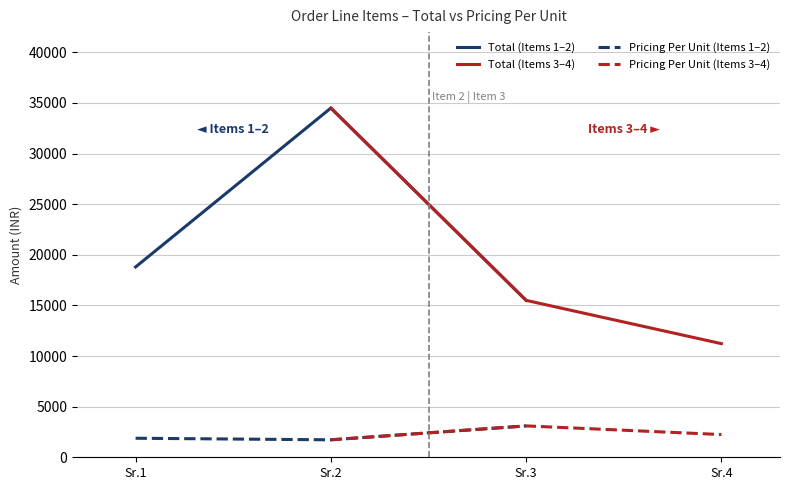

How many values in the Total (Items 3–4) series are below 15500?

1